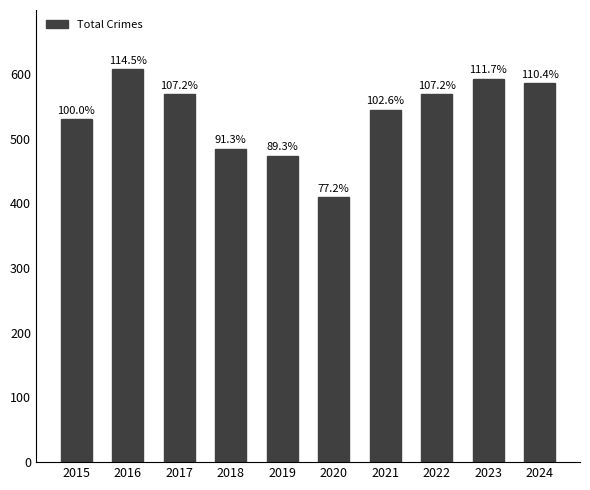

What is the average value?

537